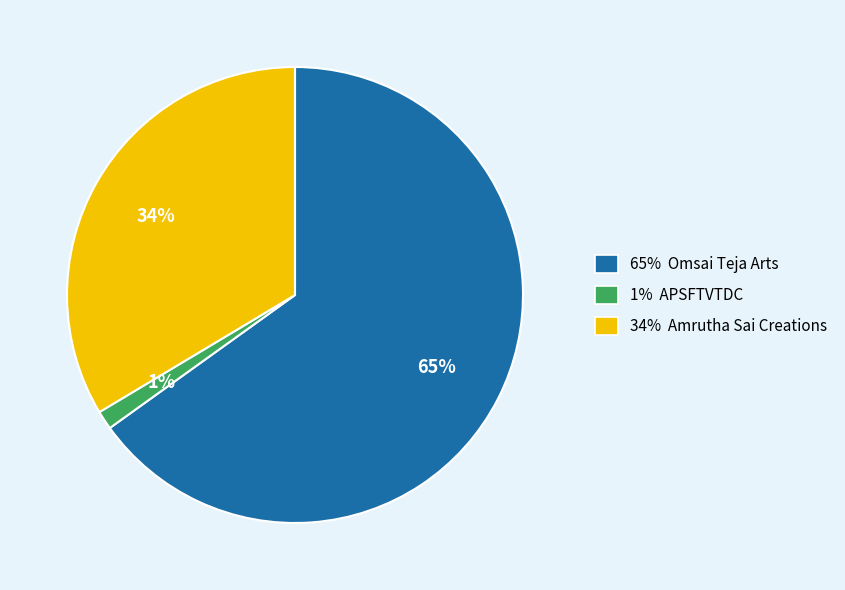

To the nearest percent, what is the average slice percentage?

33%